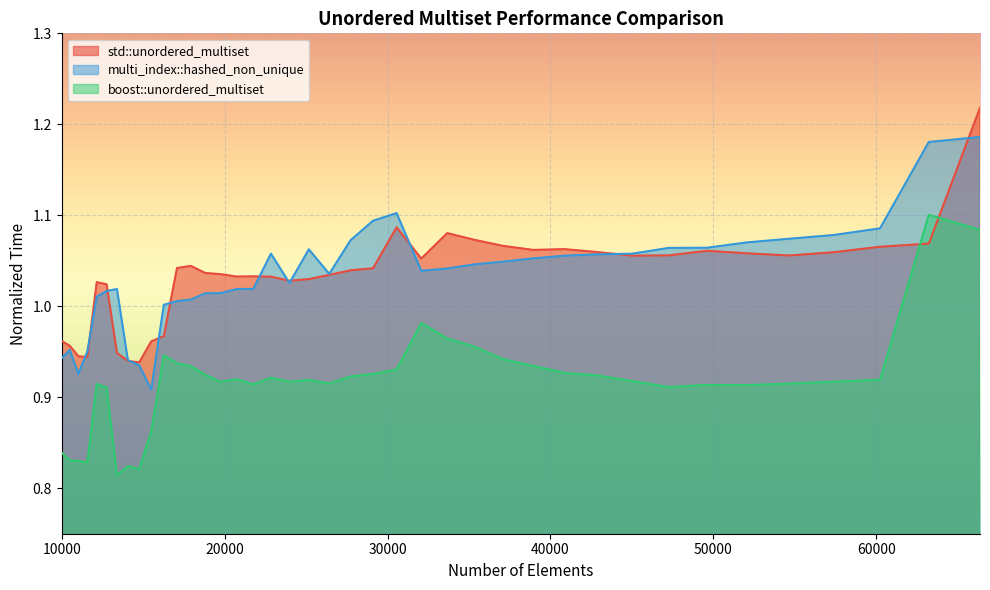

Between 29110 and 47258, which is larger?

47258